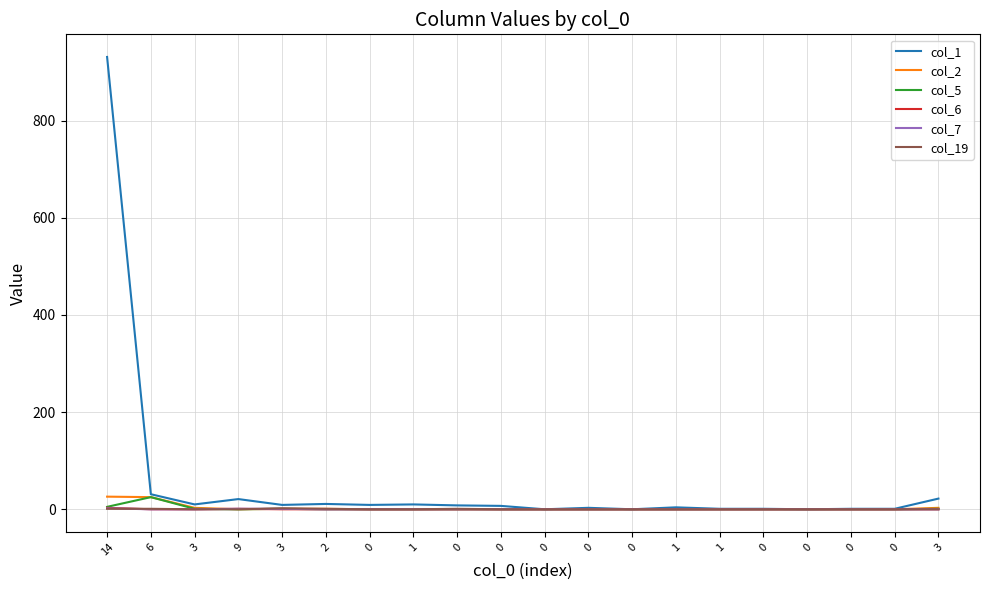

What is the average value of the col_2 series?

3